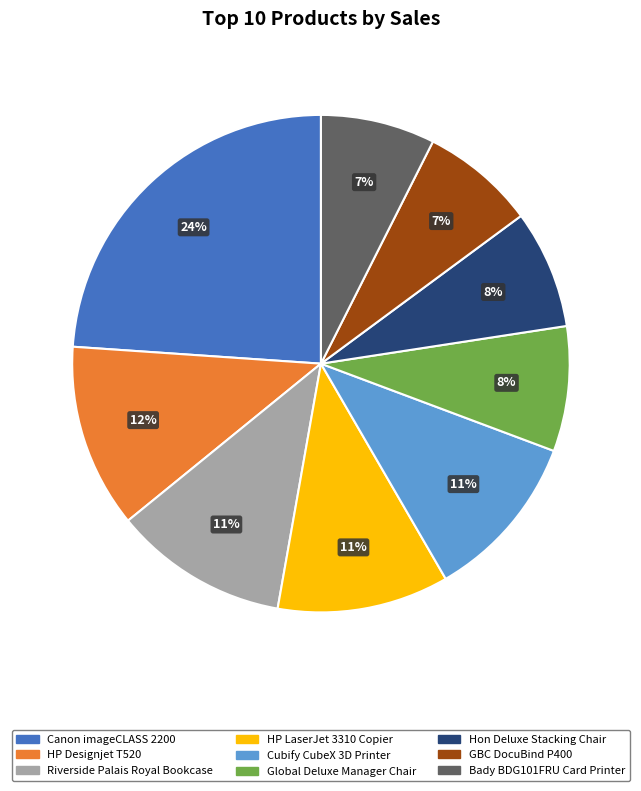

Is it true that Cubify CubeX 3D Printer is 17% of the pie?

False